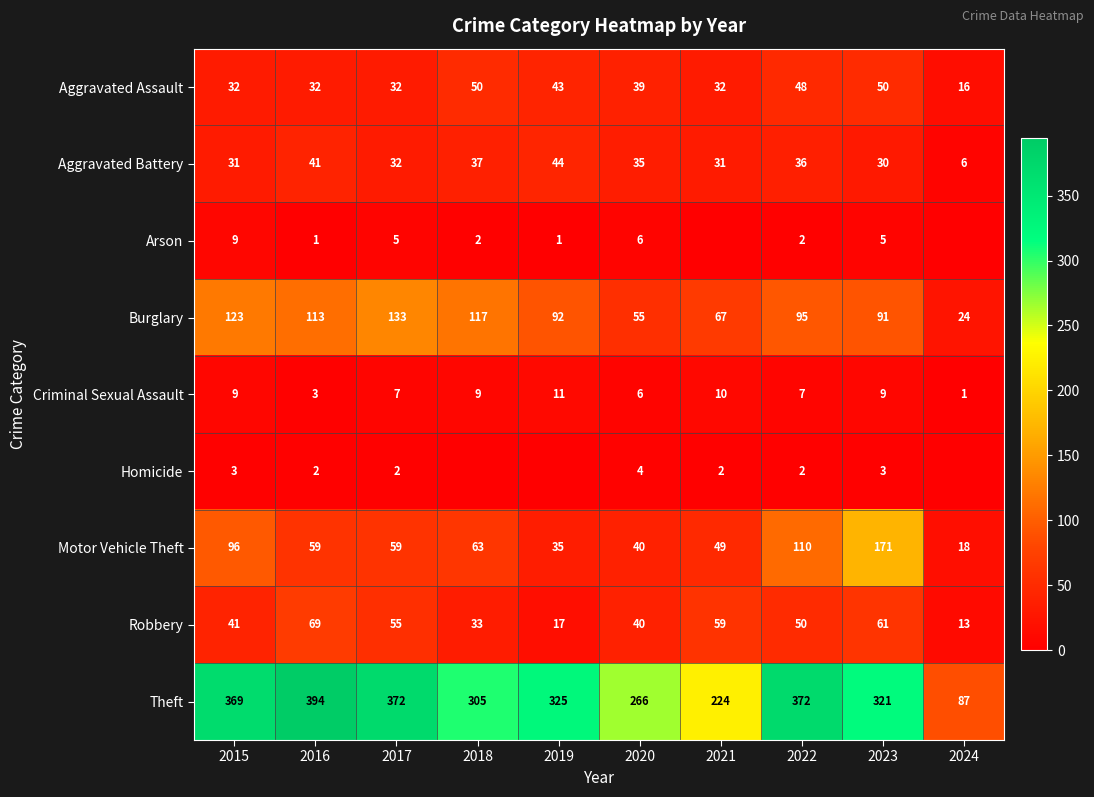

What is the greatest value displayed?

394